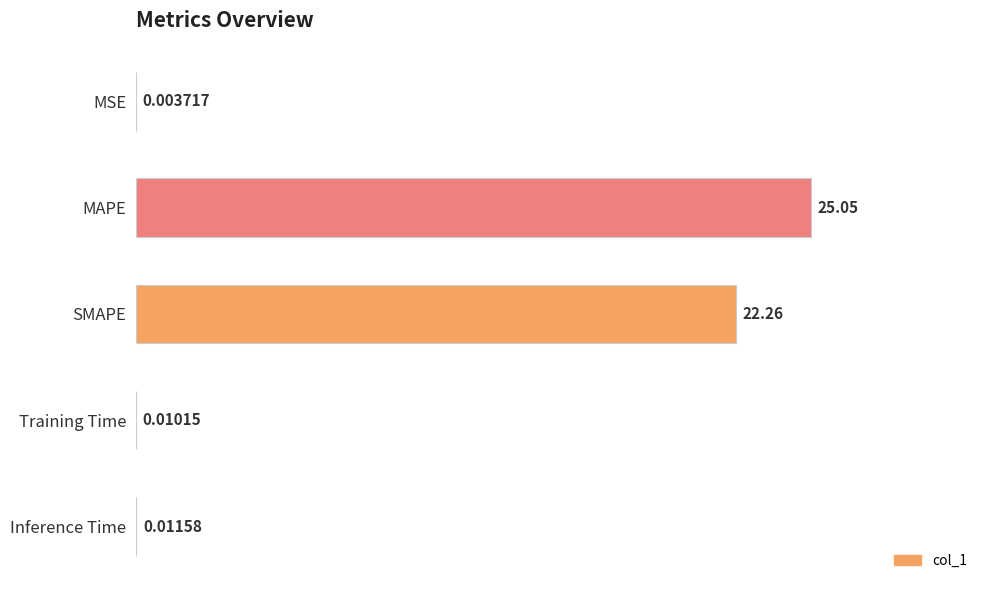

What is the sum of all values?

47.3